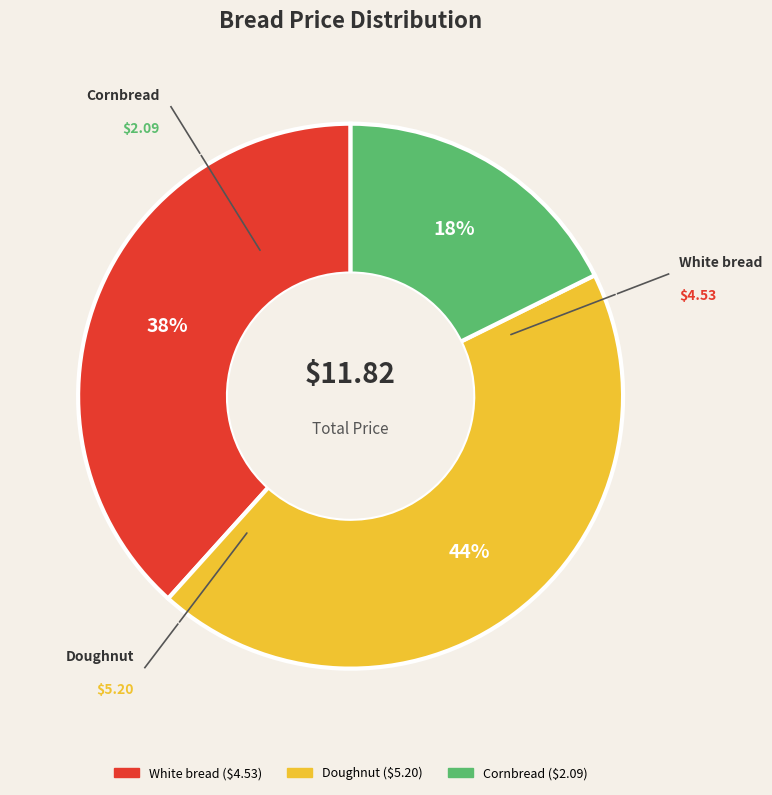

Rank the categories by value from lowest to highest.

Cornbread, White bread, Doughnut